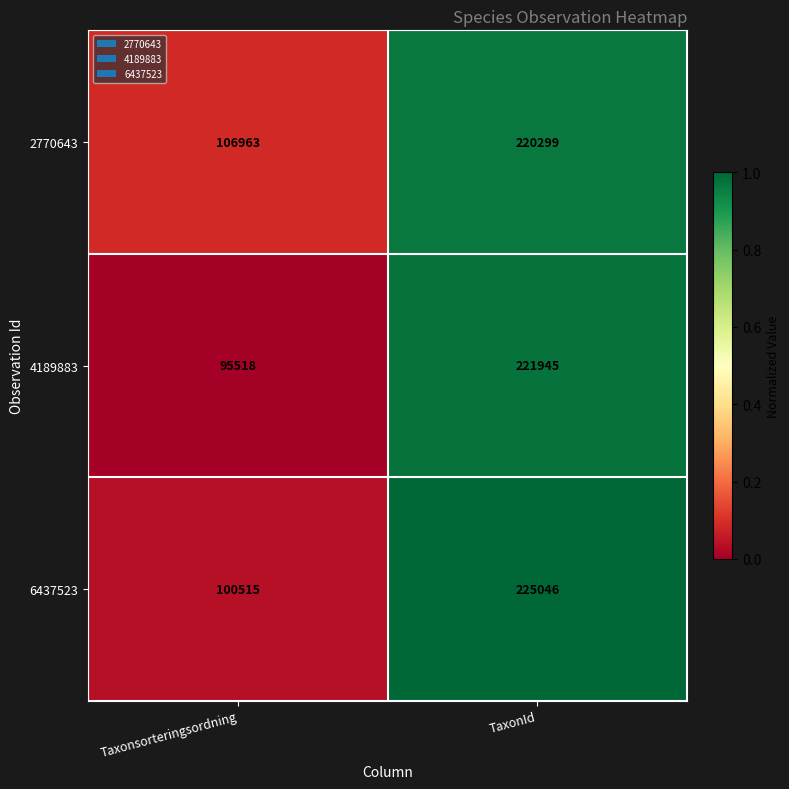

Count the number of categories in the chart.

2